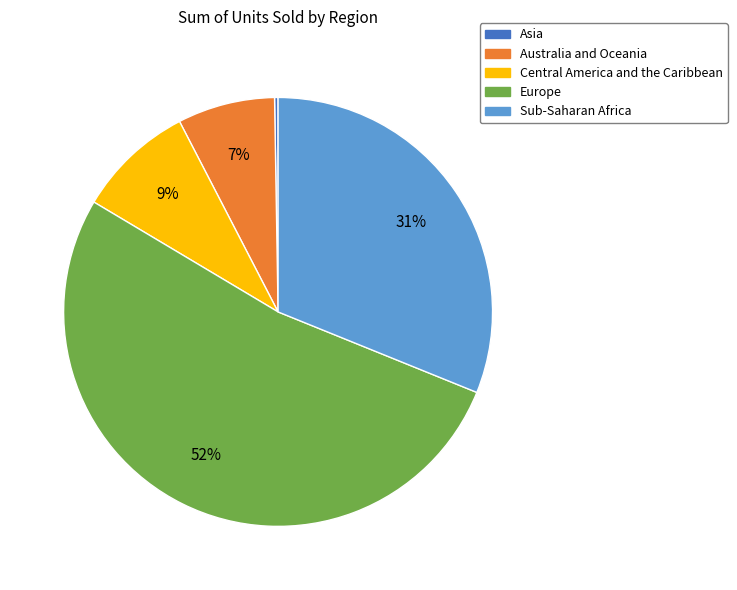

To the nearest percent, what is the difference between the Central America and the Caribbean and Australia and Oceania slice percentages?

2%